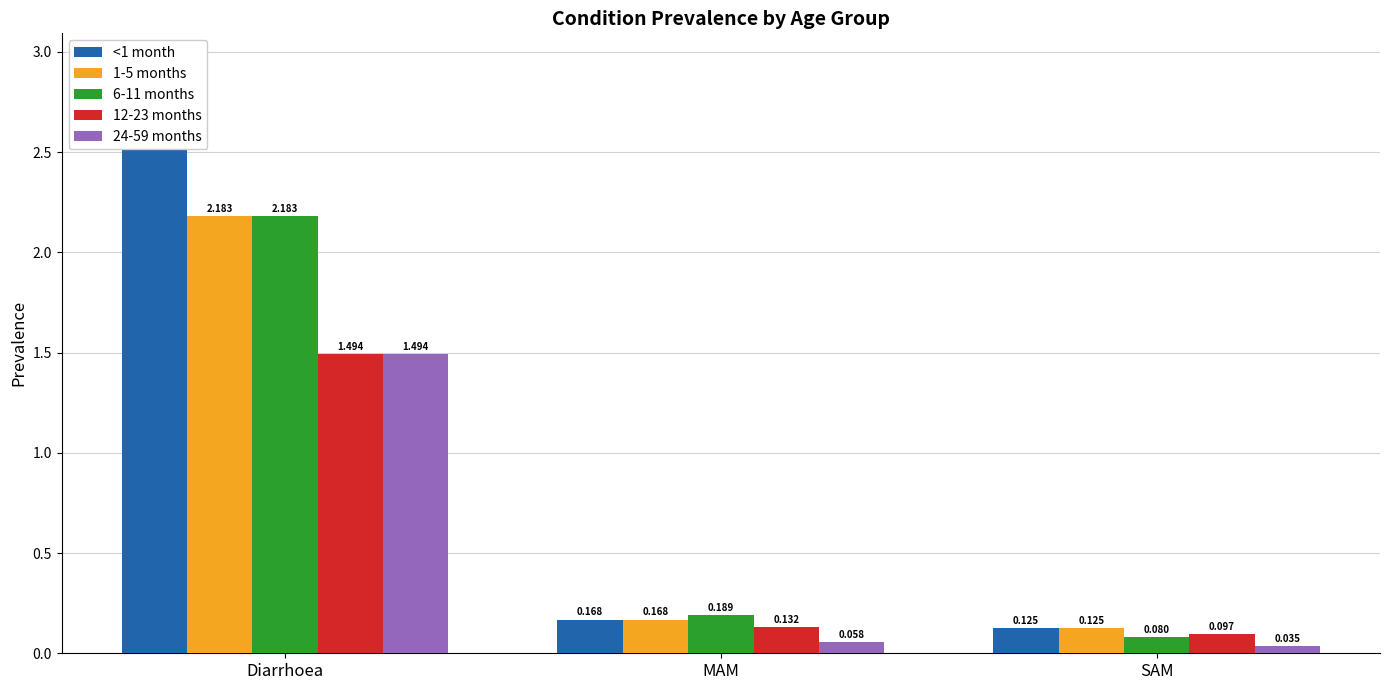

Reading left to right, extract all data points from this chart.

<1 month: Diarrhoea=2.6	MAM=0.2	SAM=0.1
1-5 months: Diarrhoea=2.2	MAM=0.2	SAM=0.1
6-11 months: Diarrhoea=2.2	MAM=0.2	SAM=0.1
12-23 months: Diarrhoea=1.5	MAM=0.1	SAM=0.1
24-59 months: Diarrhoea=1.5	MAM=0.1	SAM=0.0